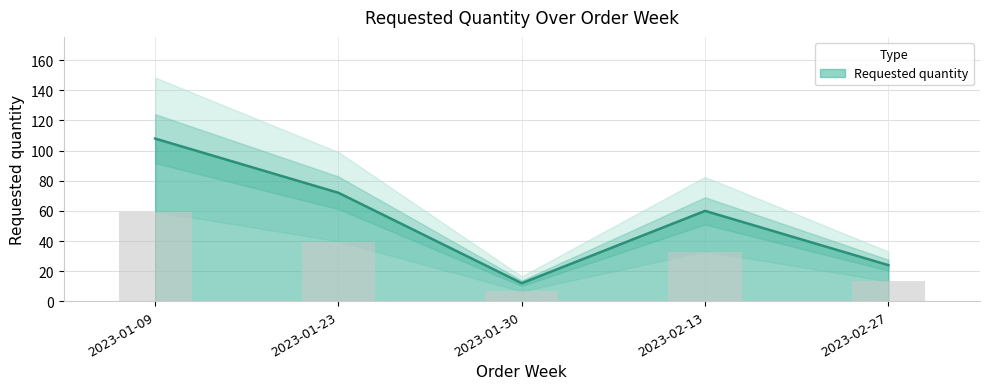

How many data points does each series have?

5